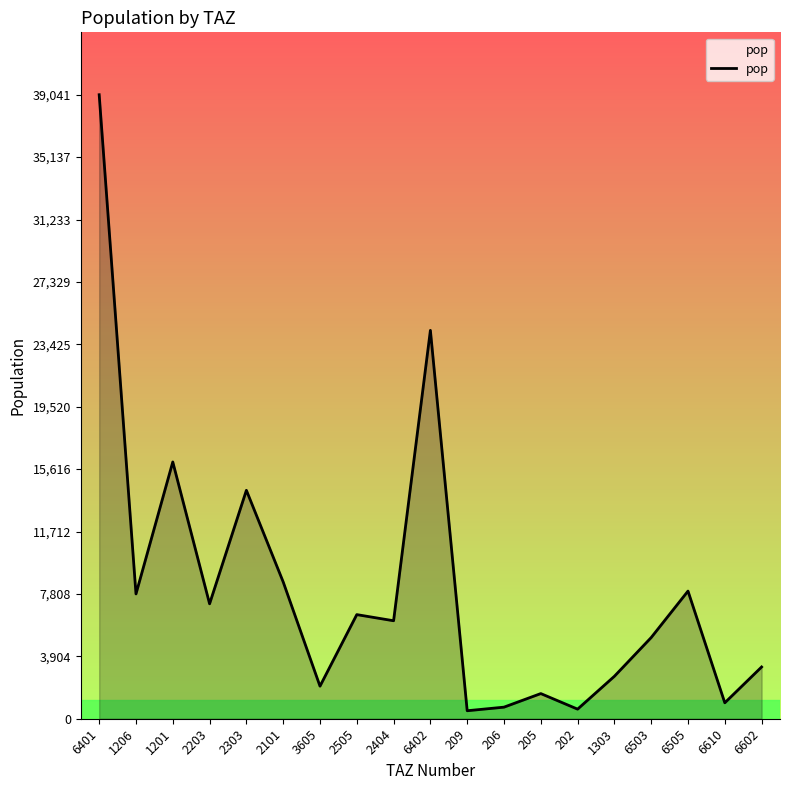

What position from the left is 1201?

3